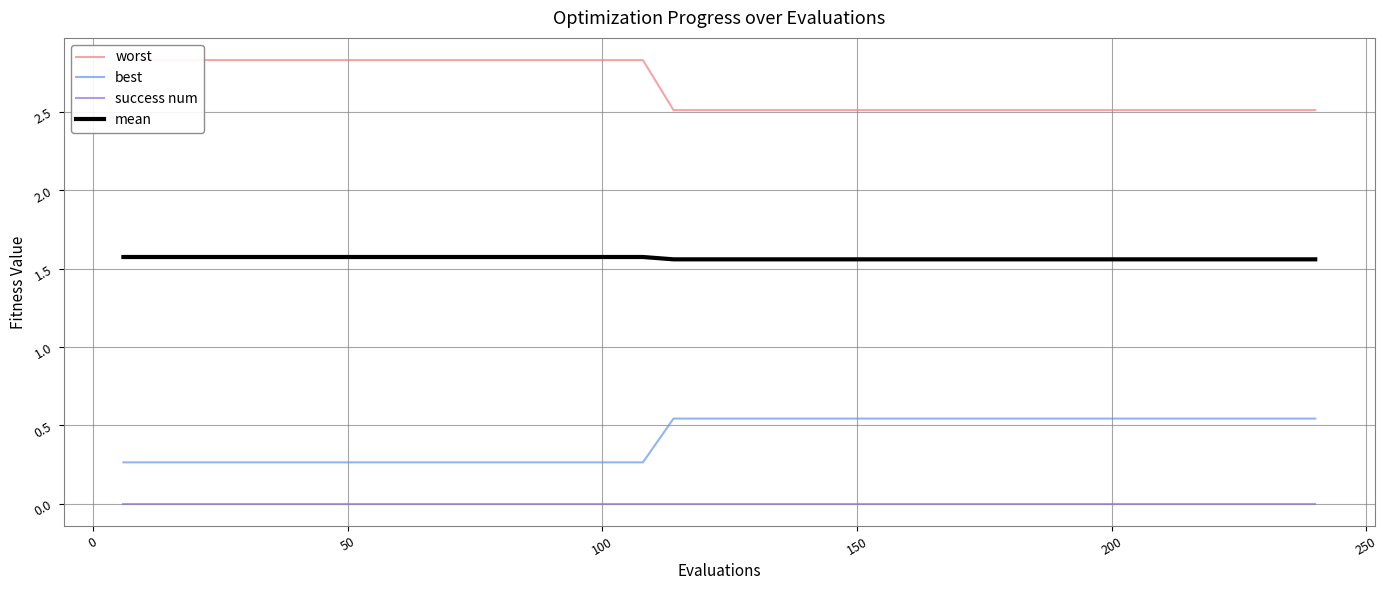

Which series has the largest range (max minus min)?

worst